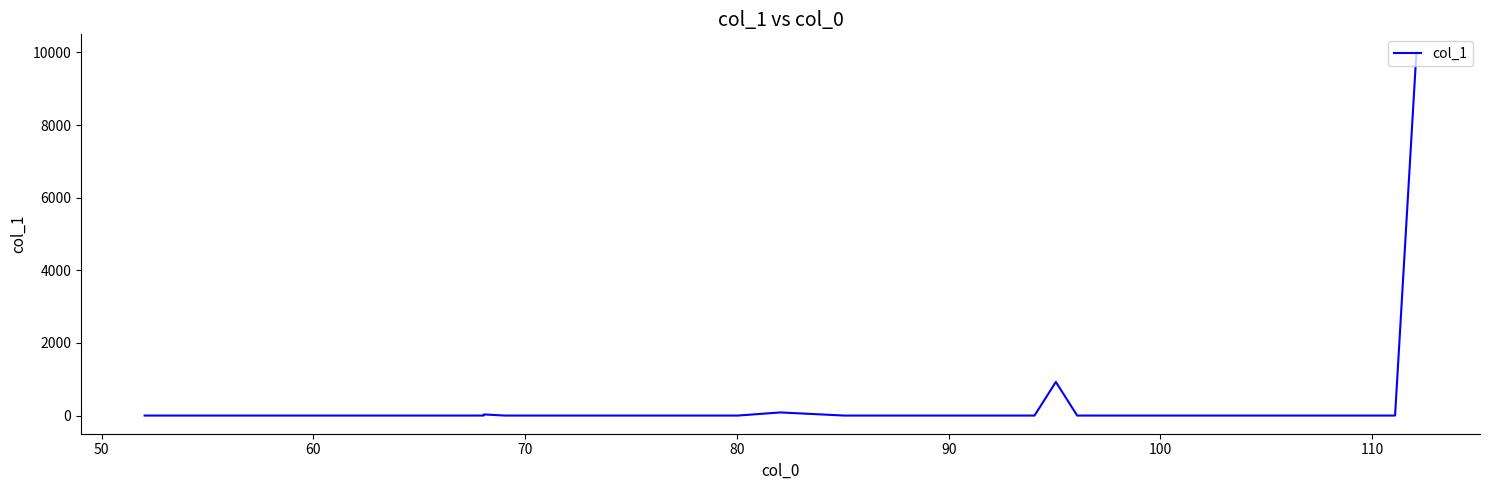

What is the difference between the maximum and minimum values?

10000.0